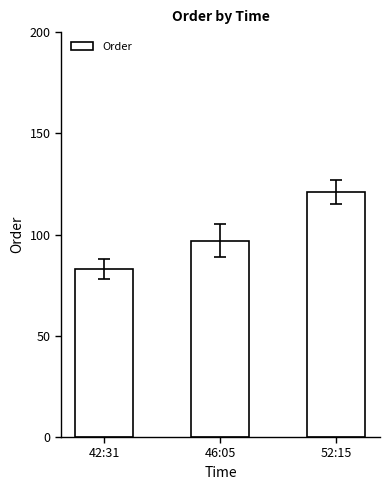

Approximately how many times larger is the value at 42:31 compared to 52:15?

0.7